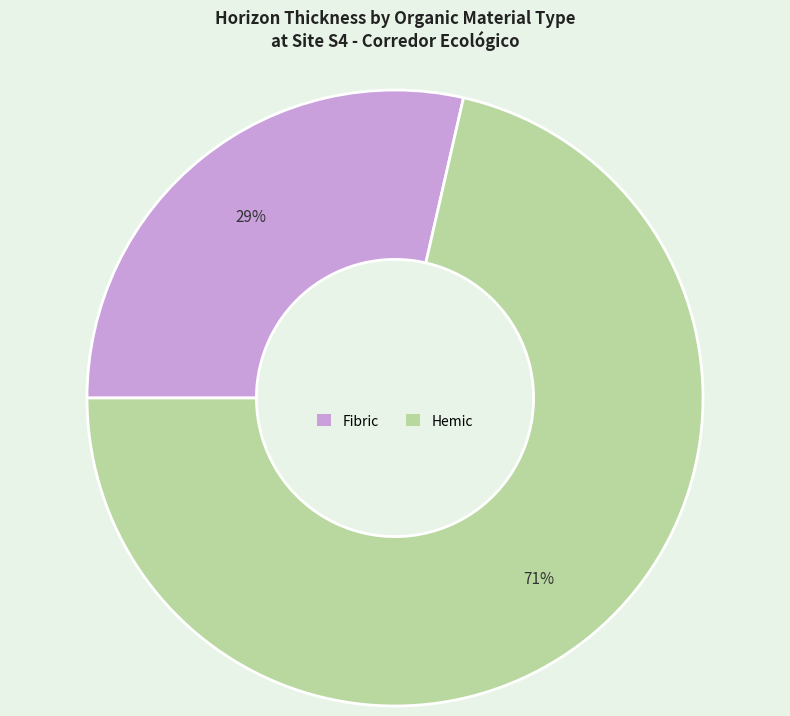

Is there any slice that represents more than half of the pie?

Yes